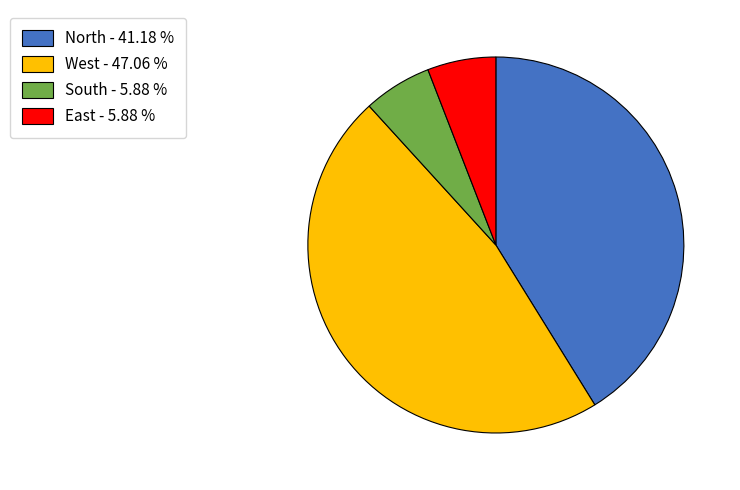

Do South and West together represent more than half of the pie?

Yes